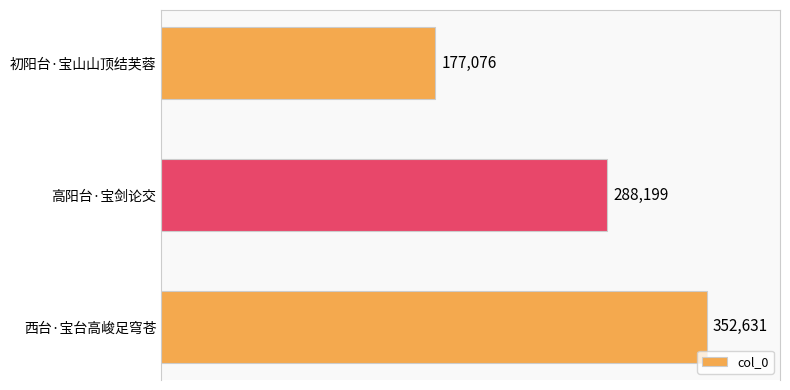

What is the difference between the maximum and minimum values?

175555